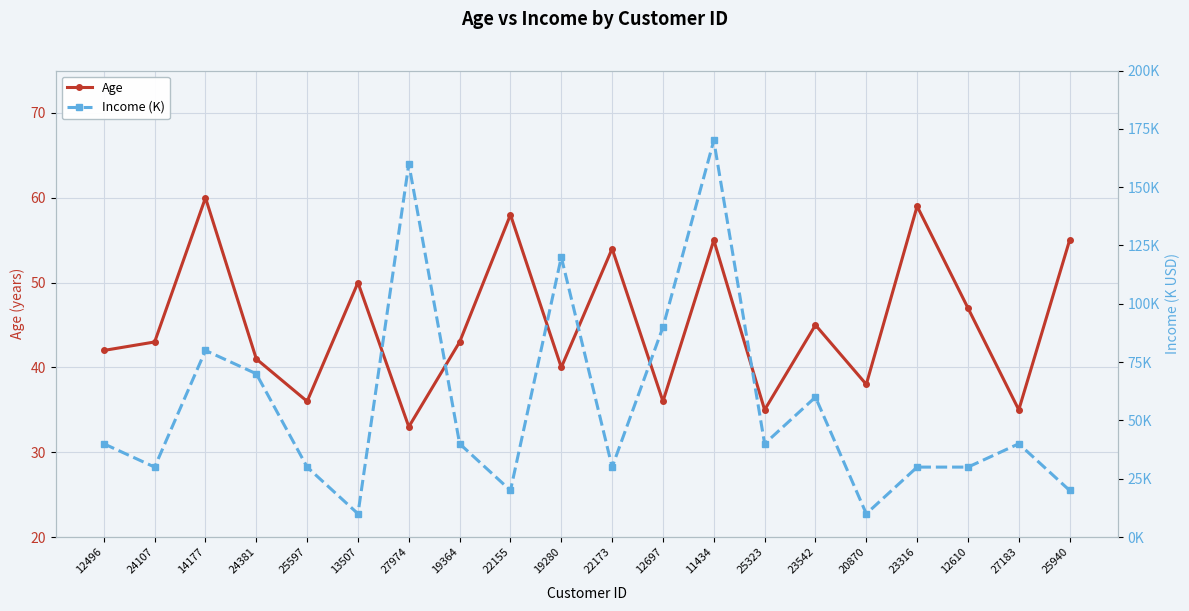

What is the approximate value of Age at 14177, to the nearest 10?

60